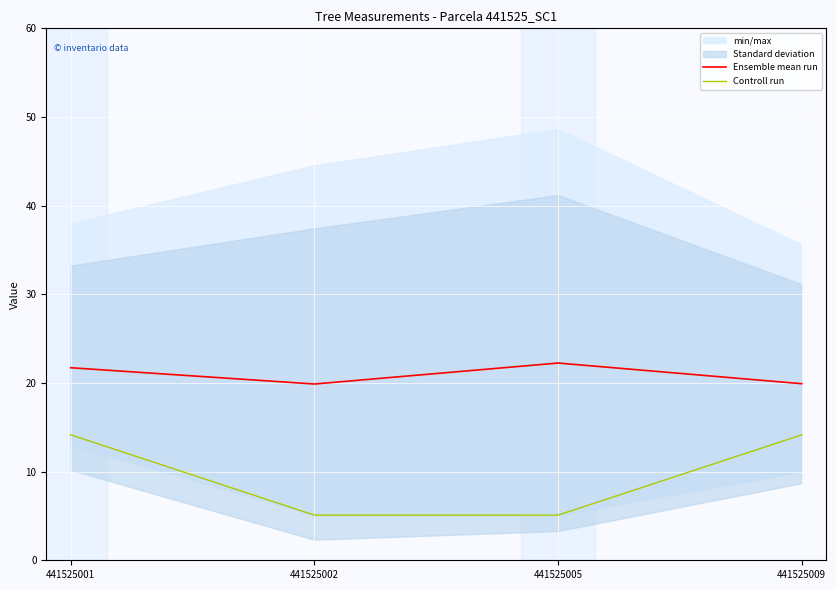

True or false: Controll run and Ensemble mean run intersect in this chart.

False